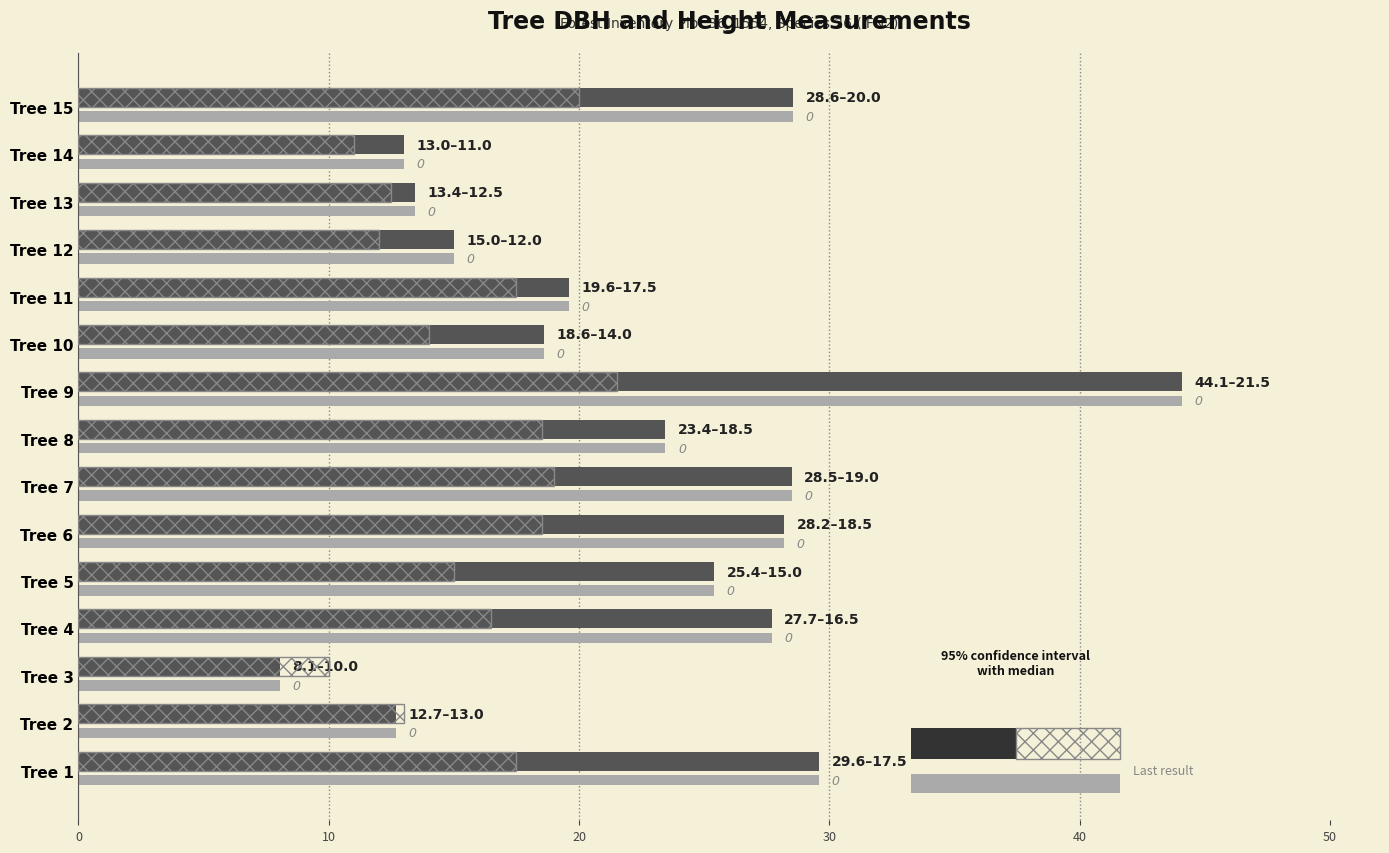

What is the spread (max minus min) of values at Tree 7?

9.5